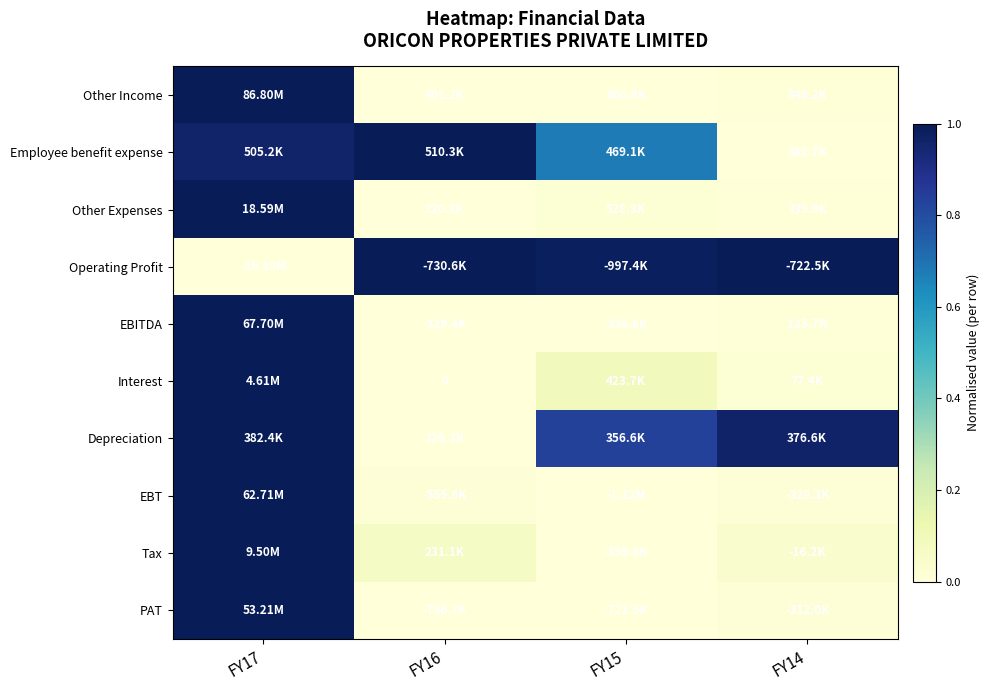

At which label is EBITDA closest to 0?

FY15